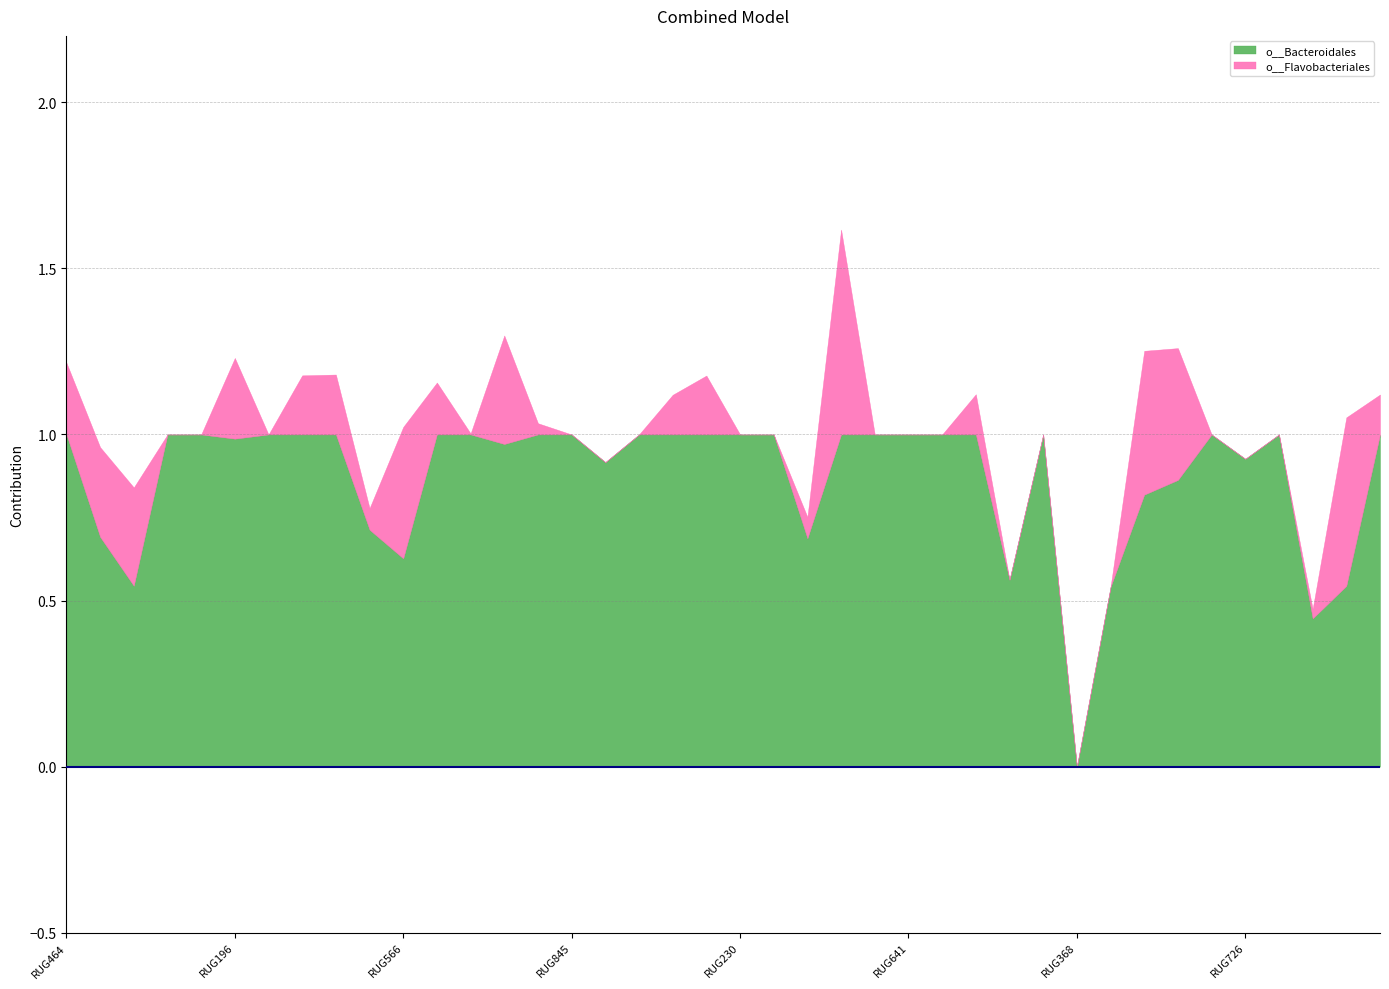

How many lines are shown in the chart?

2